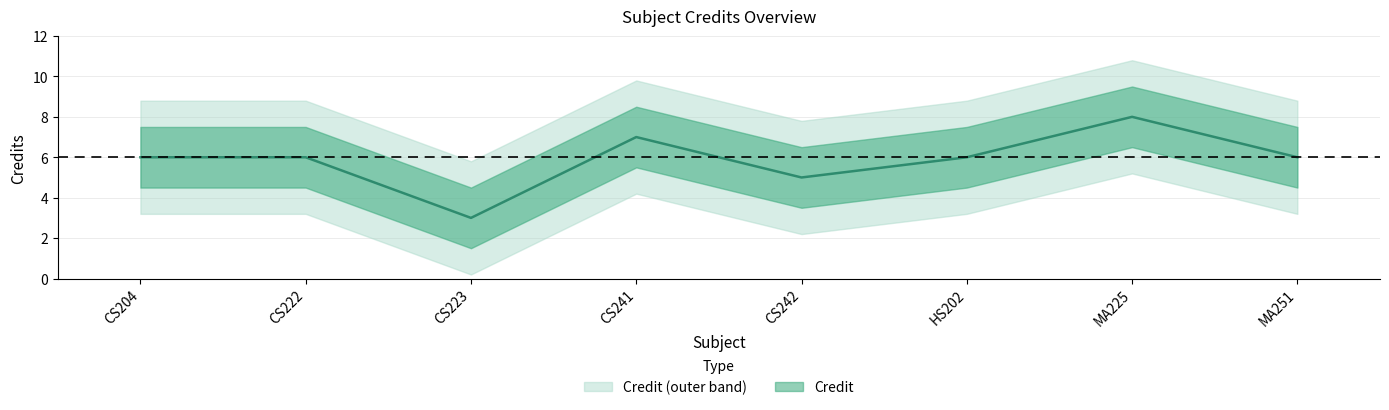

How many points are higher than both their immediate neighbors (excluding endpoints)?

2